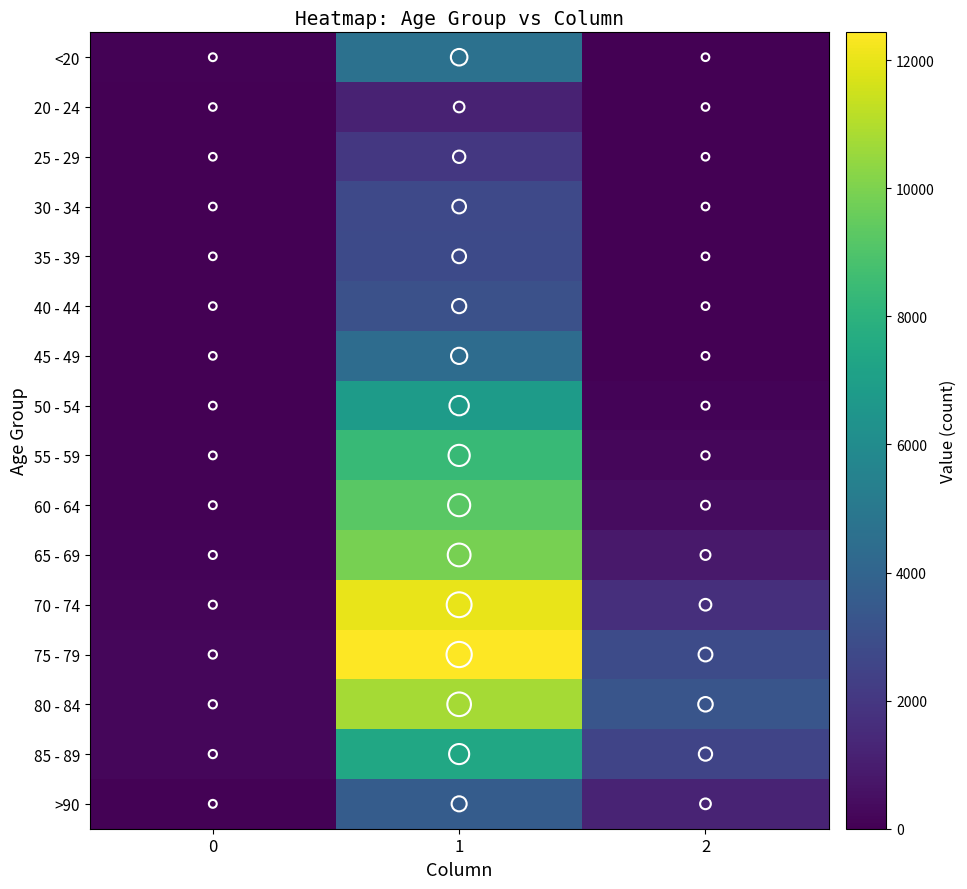

Rank the series at 1 from highest to lowest value.

75 - 79, 70 - 74, 80 - 84, 65 - 69, 60 - 64, 55 - 59, 85 - 89, 50 - 54, <20, 45 - 49, >90, 40 - 44, 35 - 39, 30 - 34, 25 - 29, 20 - 24